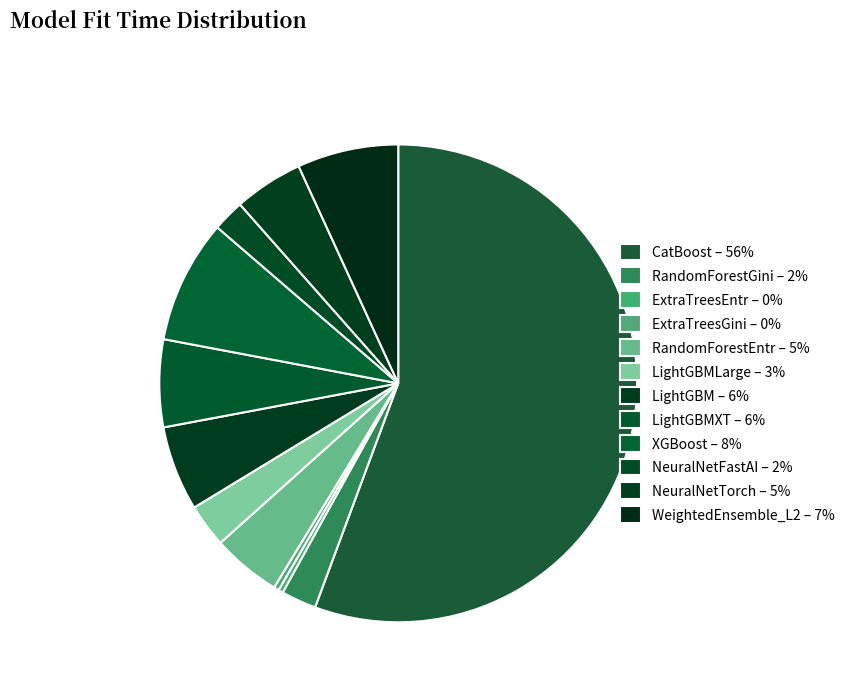

Is there a majority slice in this chart?

Yes